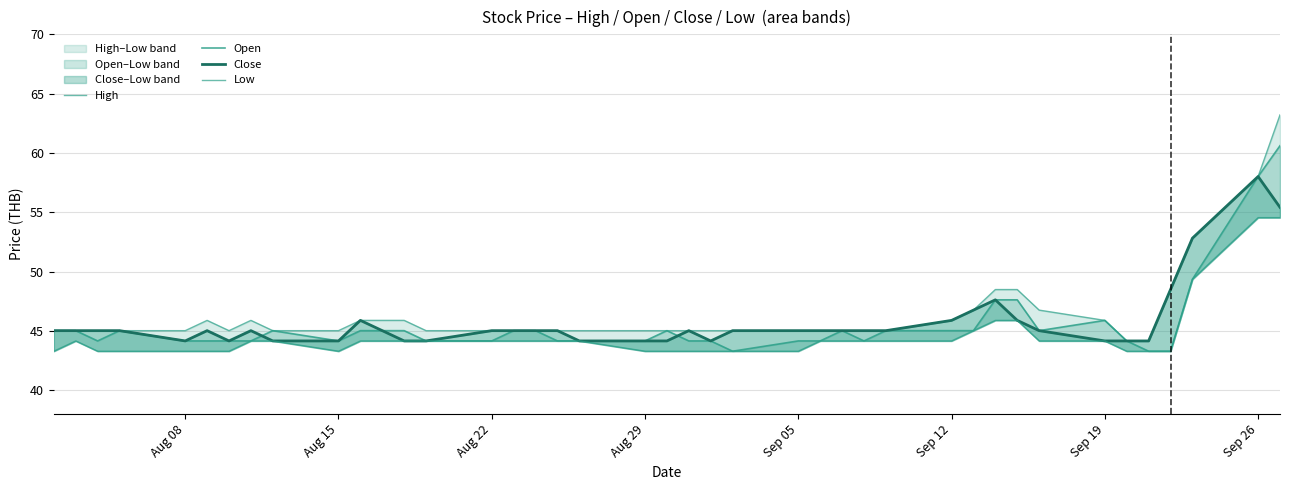

True or false: Open has more than 1 interior local peaks.

True